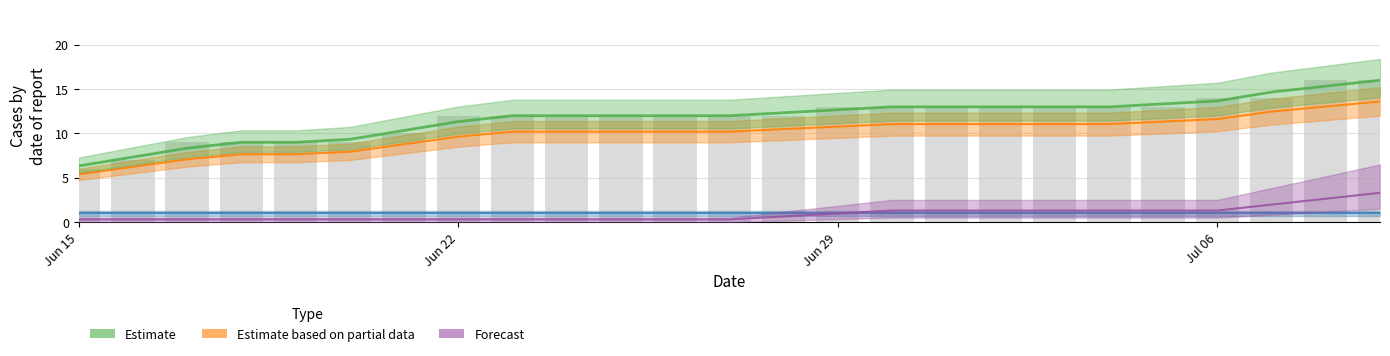

Is it true that VD (Estimate based on partial data) equals 6.0 at 8?

False